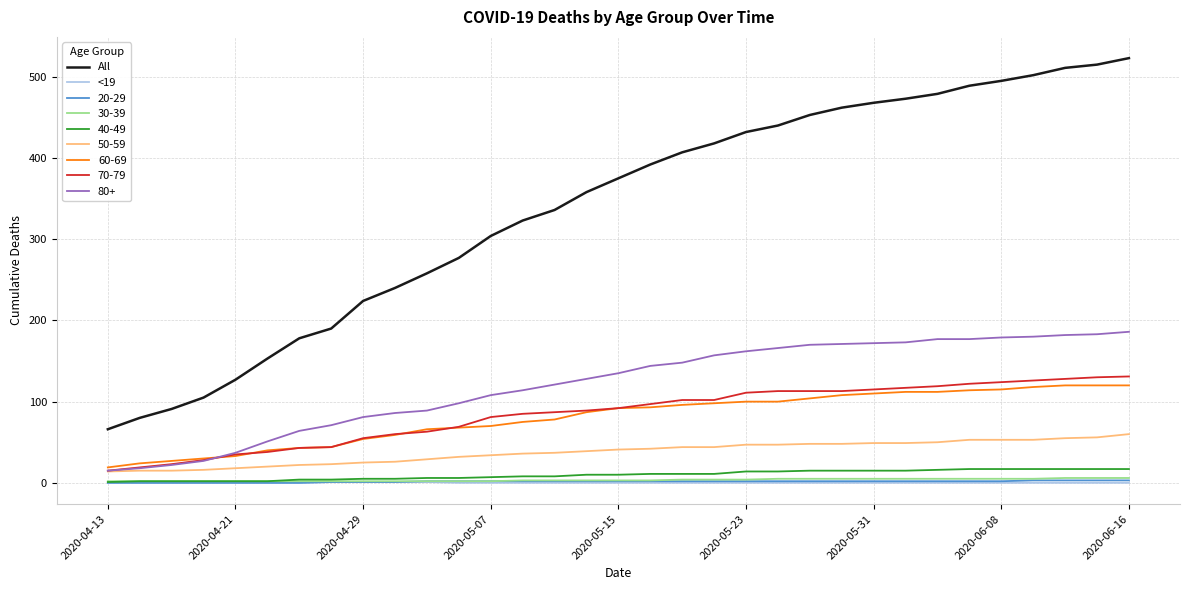

What is the greatest value displayed?

523